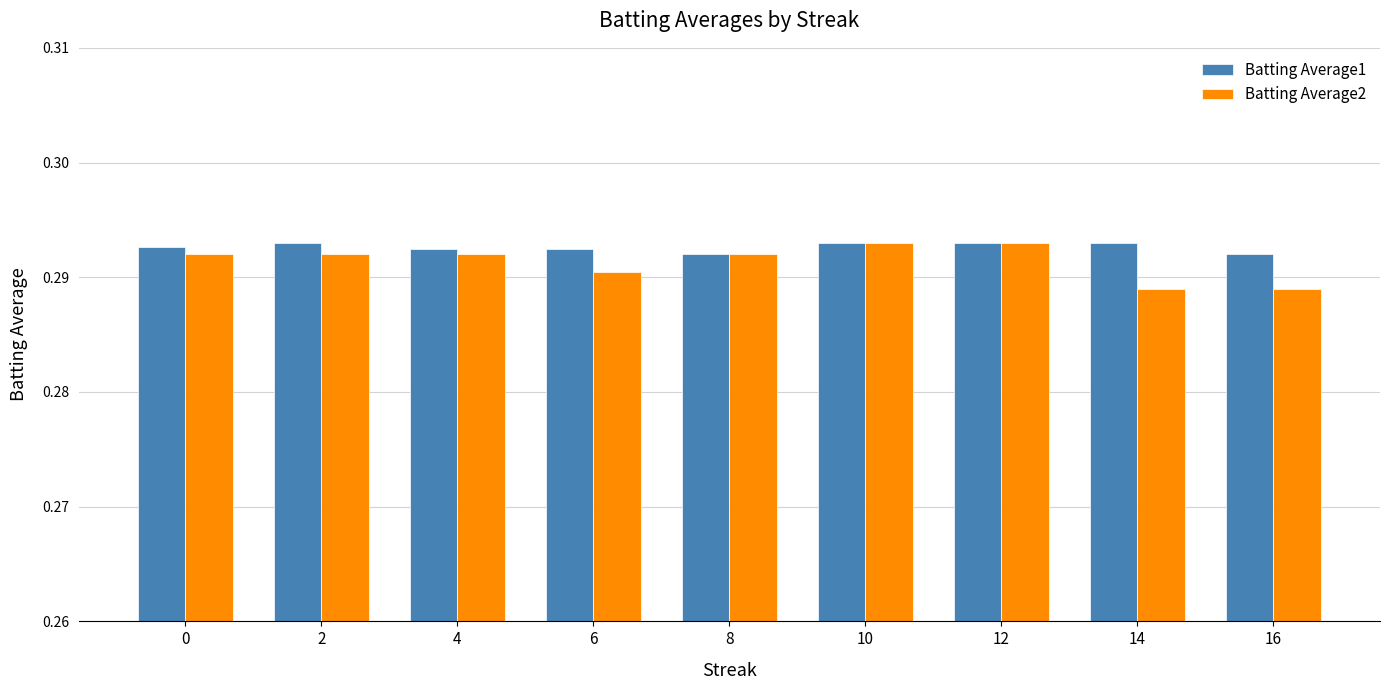

The value of Batting Average1 at 14 is 0.2. True or false?

False